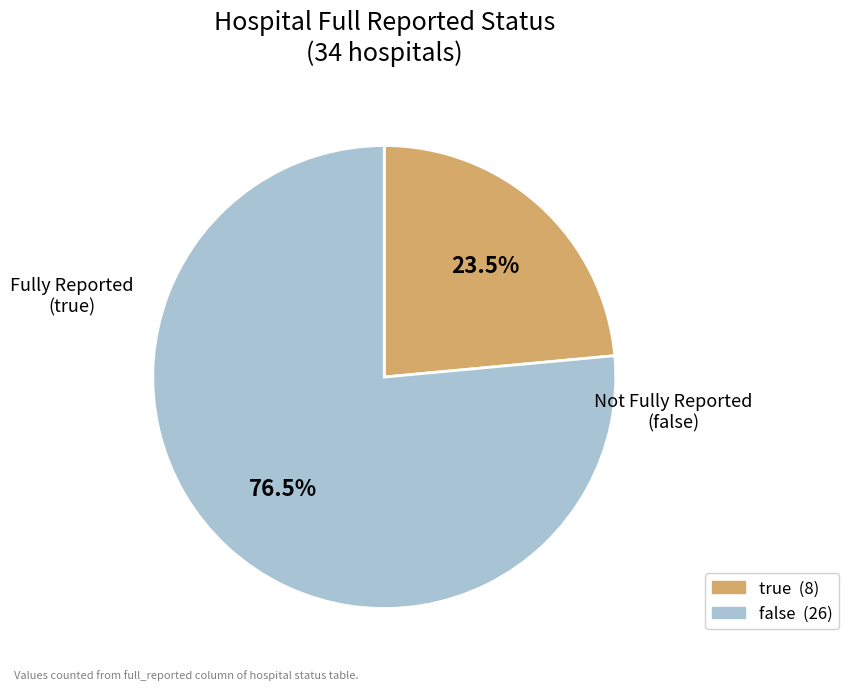

True or false: true accounts for 34% of the total.

False